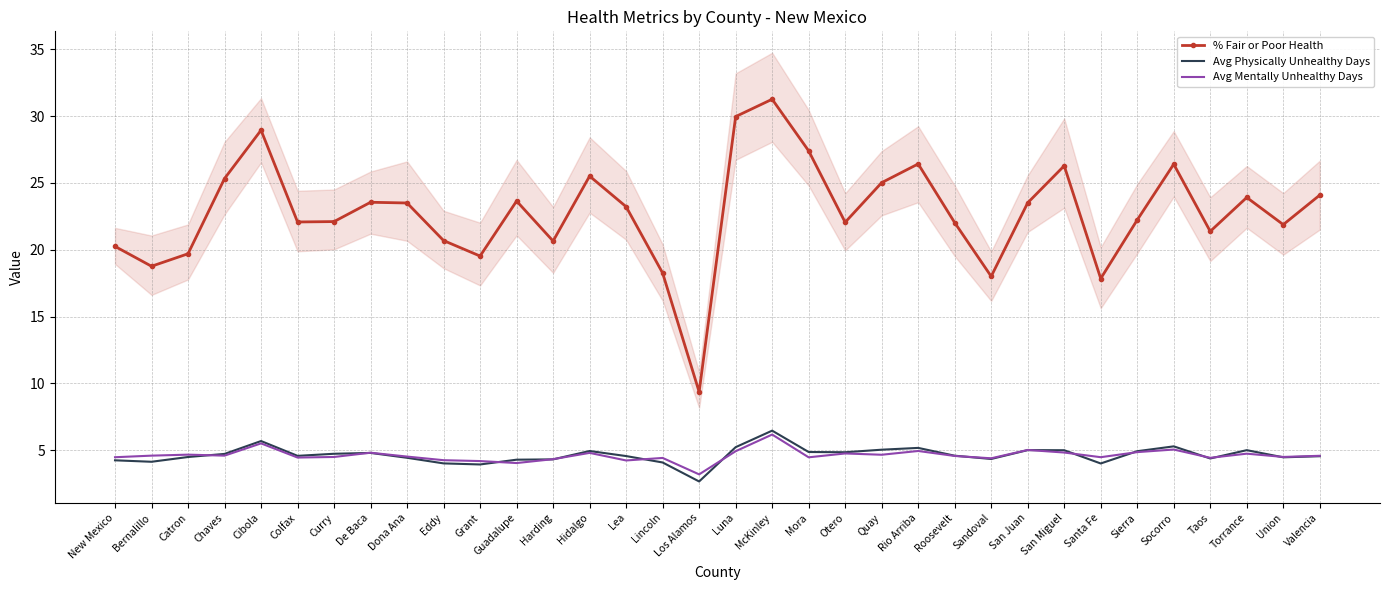

Count the number of data series in this chart.

3